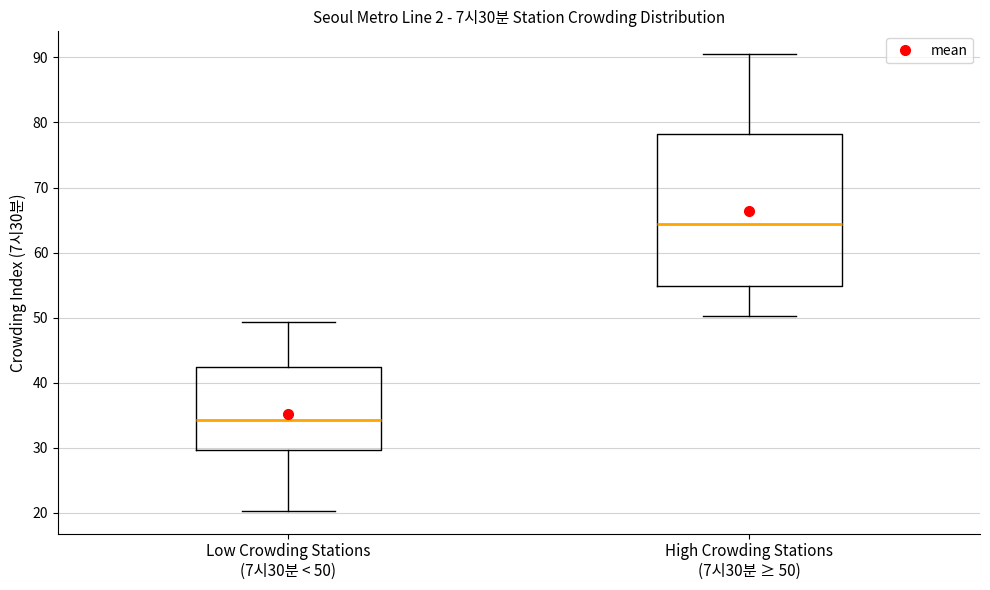

Which box is the tallest, from its lower edge to its upper edge?

High Crowding Stations (7시30분 ≥ 50)